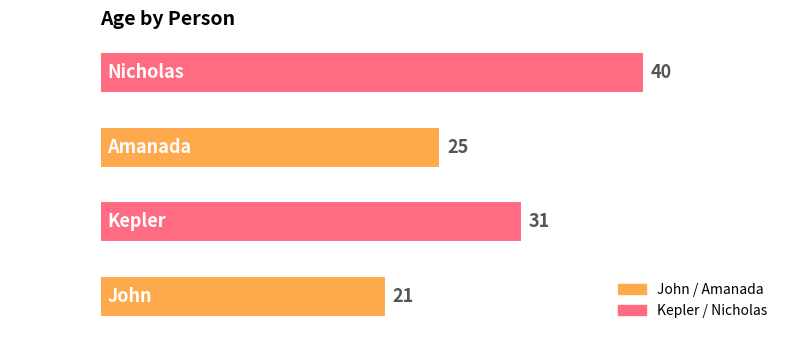

What is the difference between the maximum and minimum values?

19